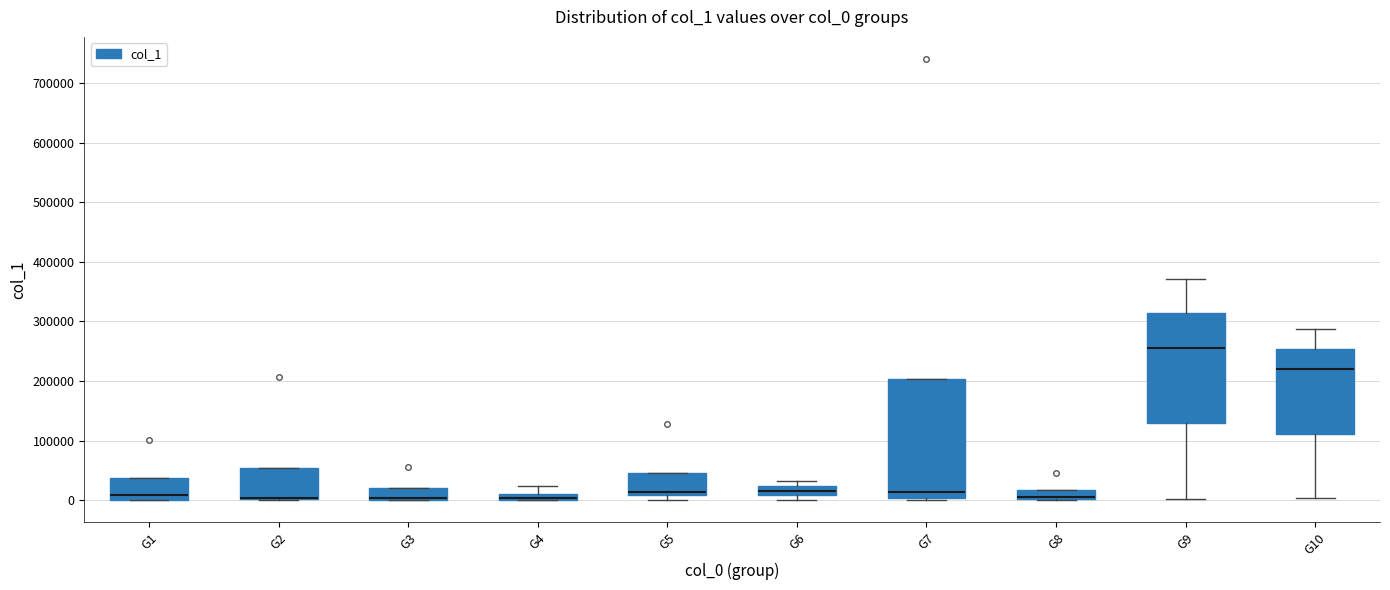

Where is the lower edge of the box for G7 on the y-axis? The values are not printed on the chart, so give them approximately, as read against the axis.

0